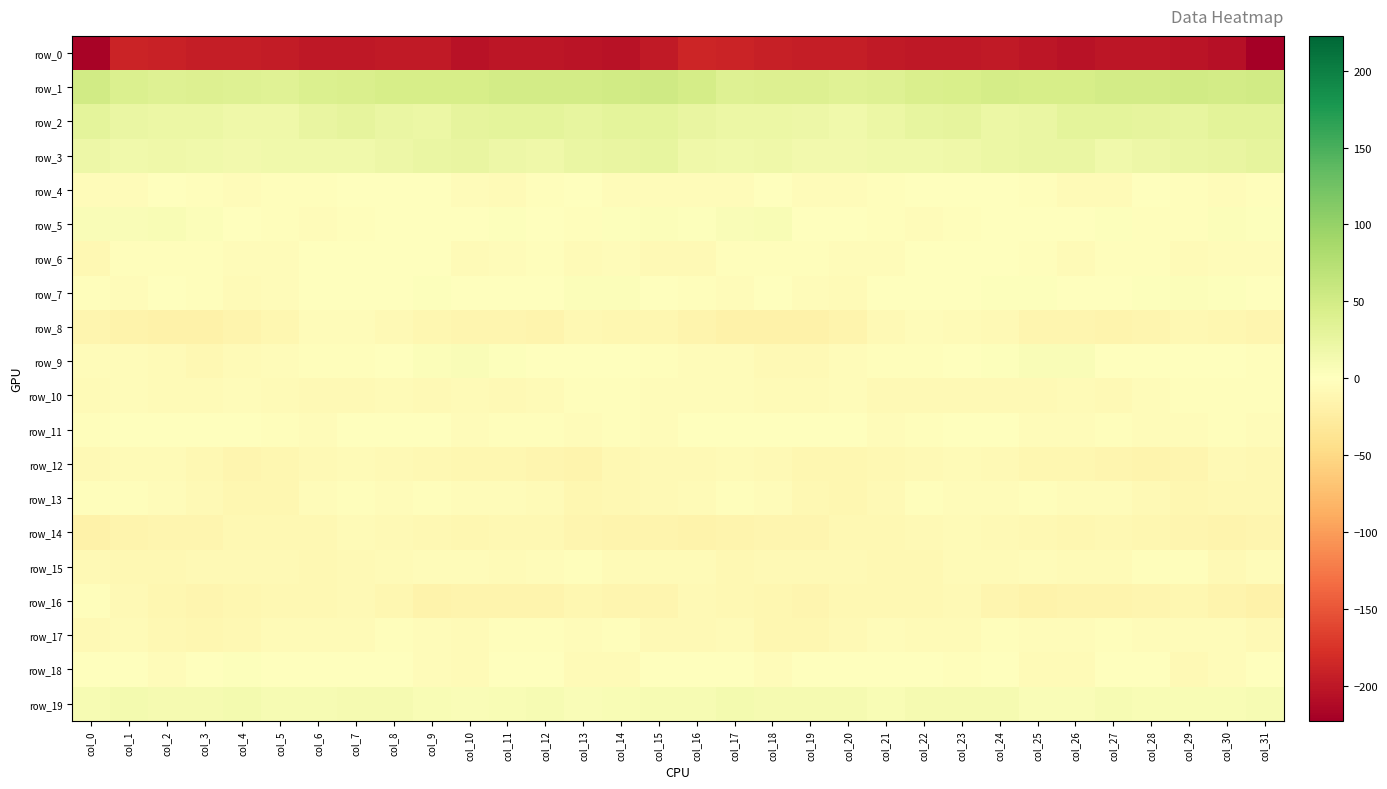

Which has a higher value, col_28 or col_24?

col_24